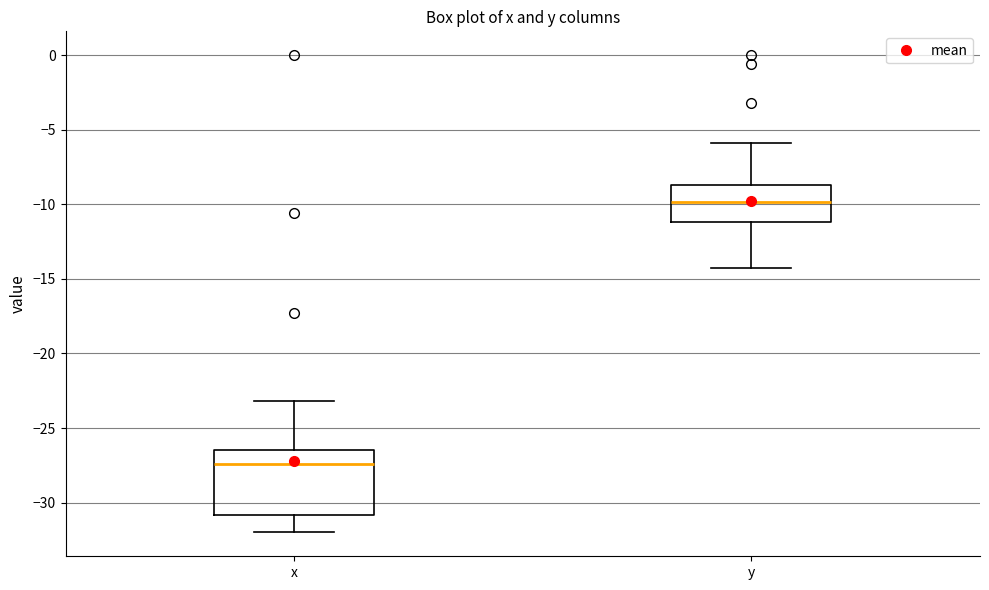

Which box's median line is the lowest?

x